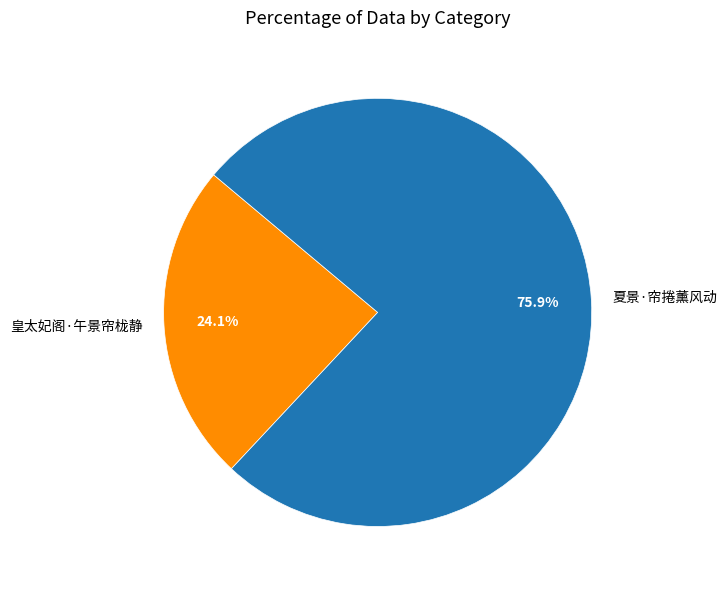

Between 夏景·帘捲薰风动 and 皇太妃阁·午景帘栊静, which is larger?

夏景·帘捲薰风动